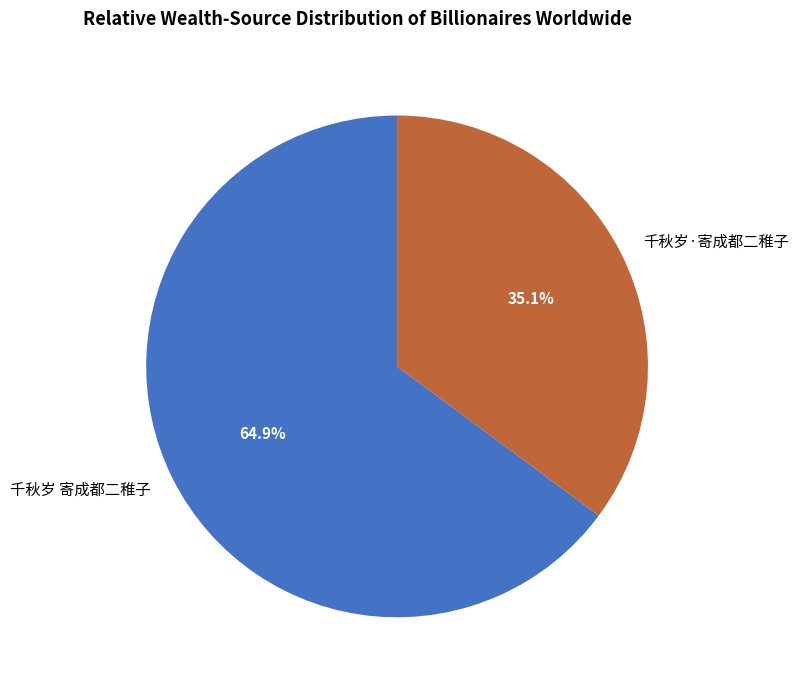

Which slice represents more than half of the pie?

千秋岁 寄成都二稚子